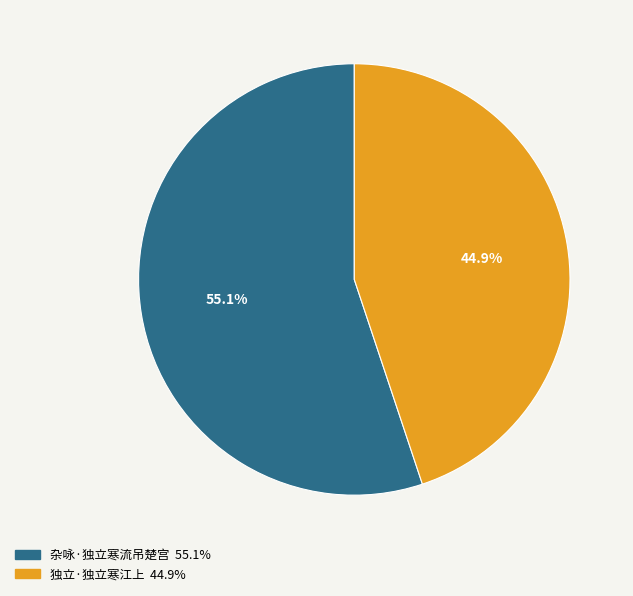

To the nearest percent, what is the combined percentage of 独立·独立寒江上 and 杂咏·独立寒流吊楚宫?

100%